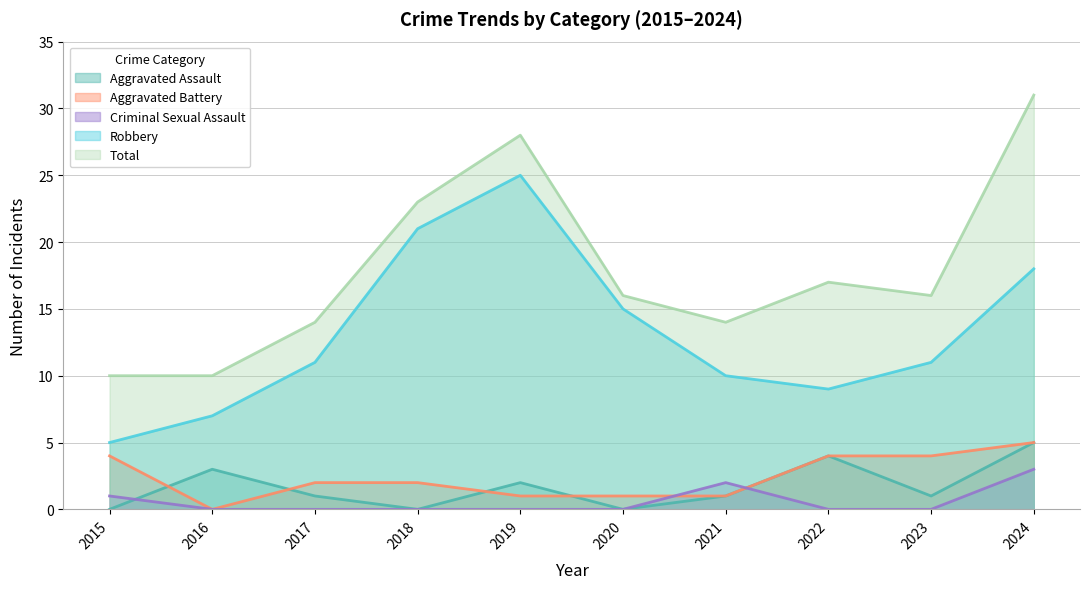

Which series changed the most between 2020 and 2023?

Robbery